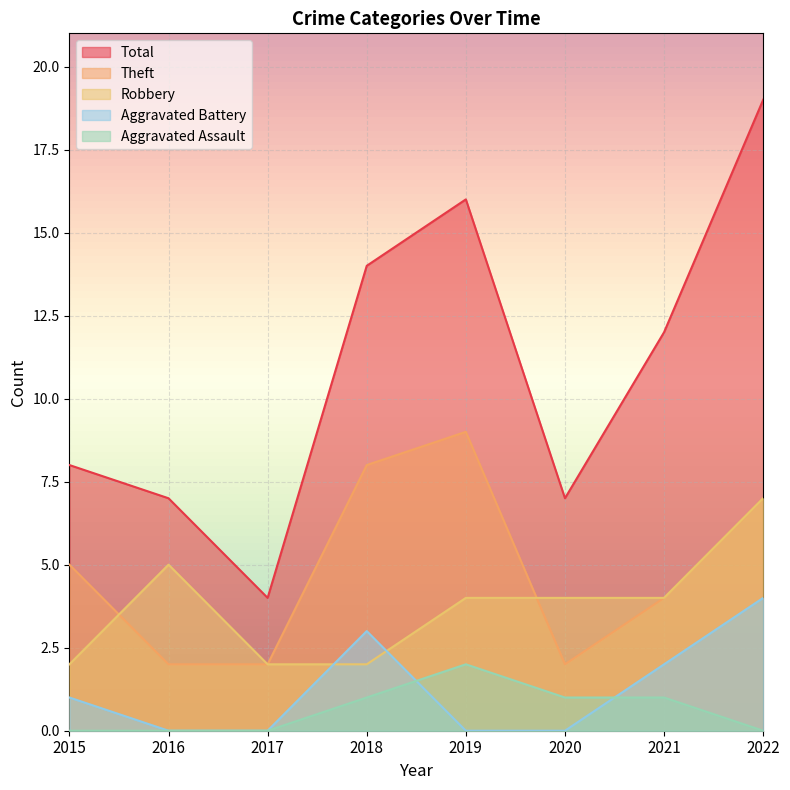

What are all the series names shown in the legend?

Total, Theft, Robbery, Aggravated Battery, Aggravated Assault